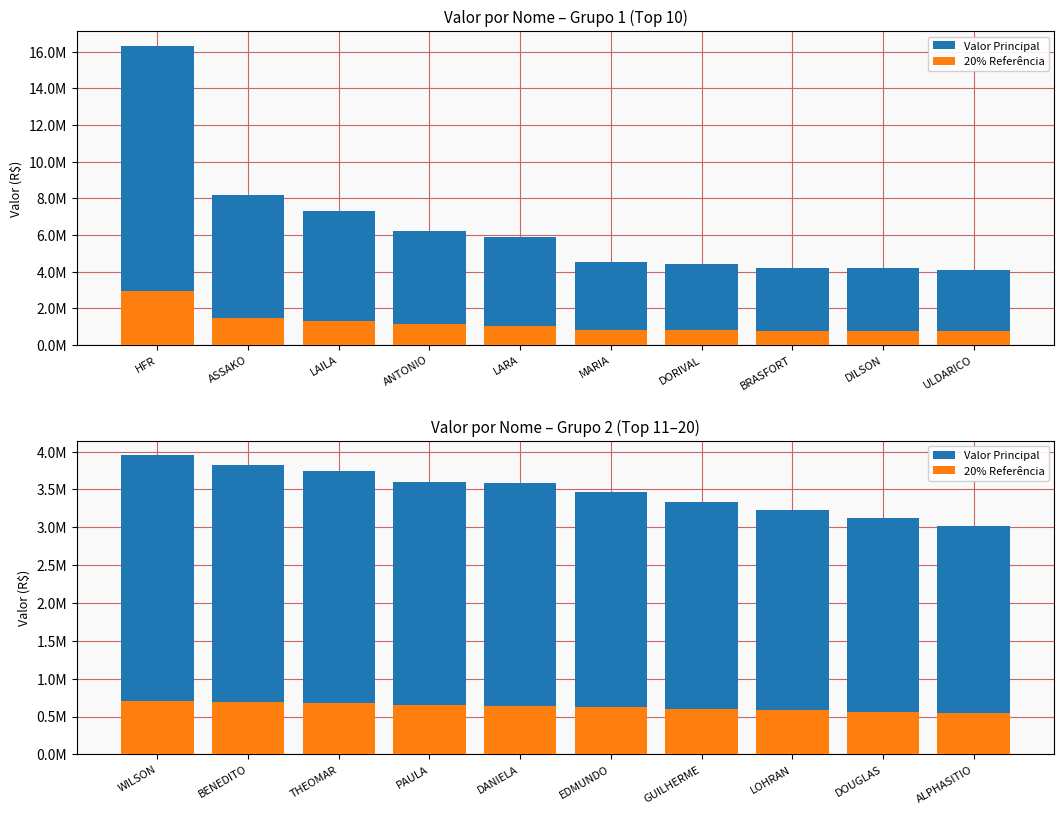

Which series has the largest total across all categories?

Valor Principal